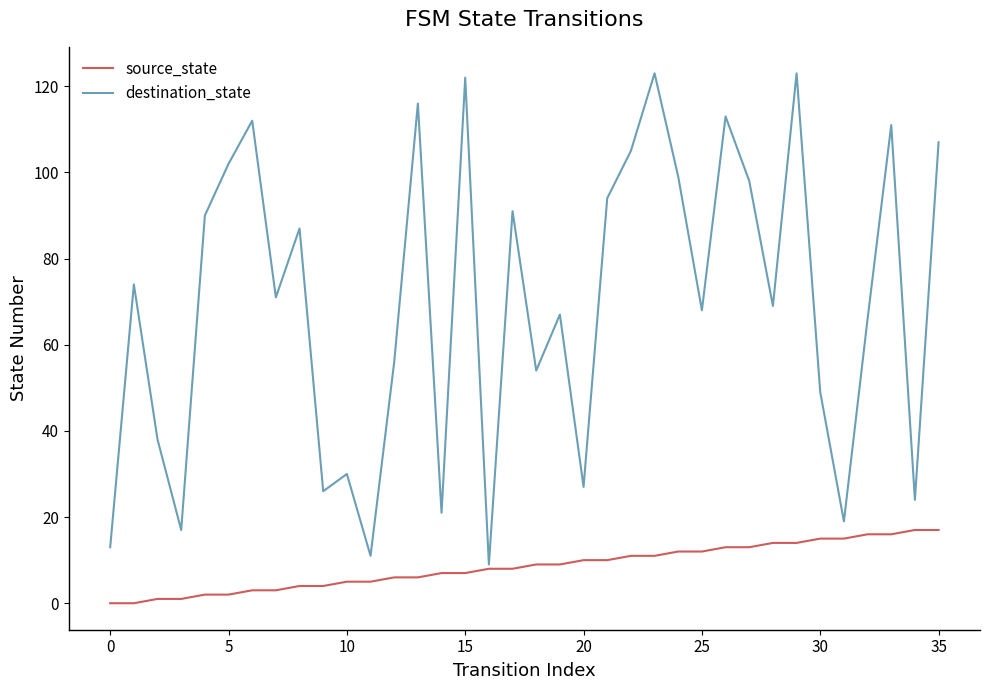

Which series has the largest total across all categories?

destination_state